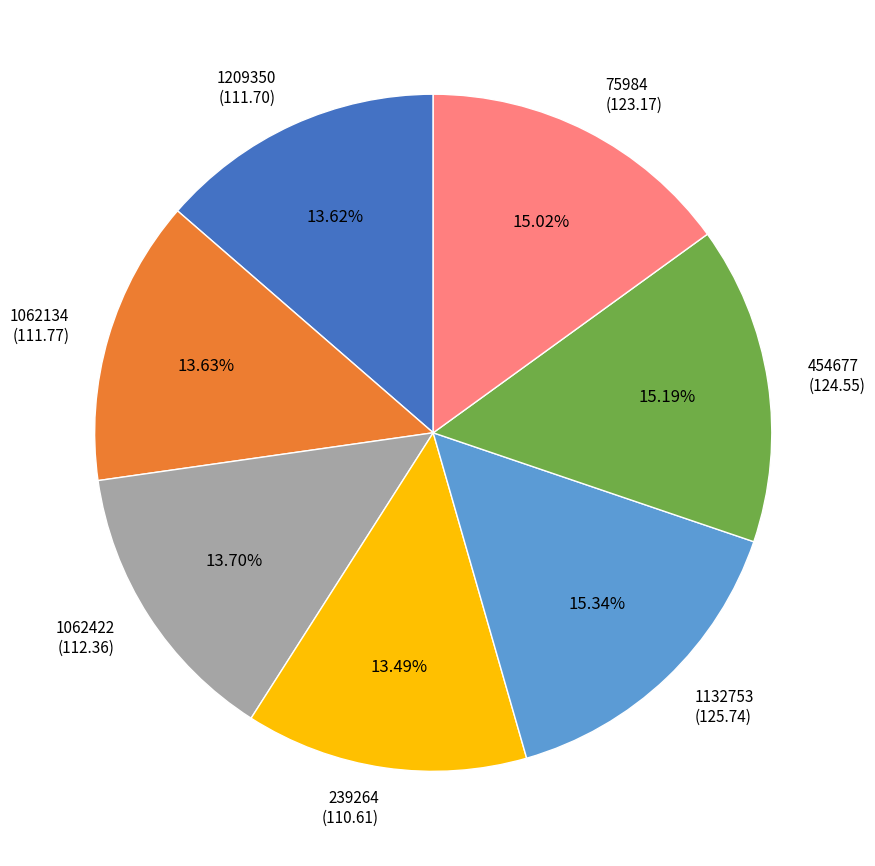

True or false: 1062134 accounts for 28% of the total.

False